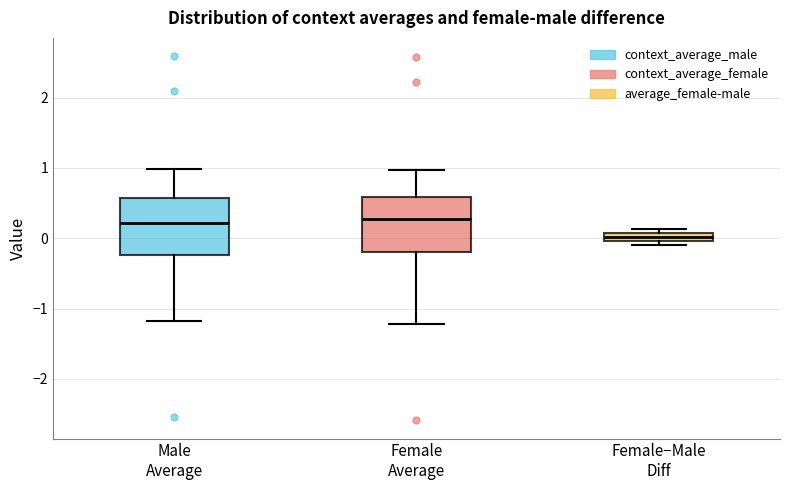

Where is the lower edge of the box for Female−Male Diff on the y-axis? The values are not printed on the chart, so give them approximately, as read against the axis.

0.0